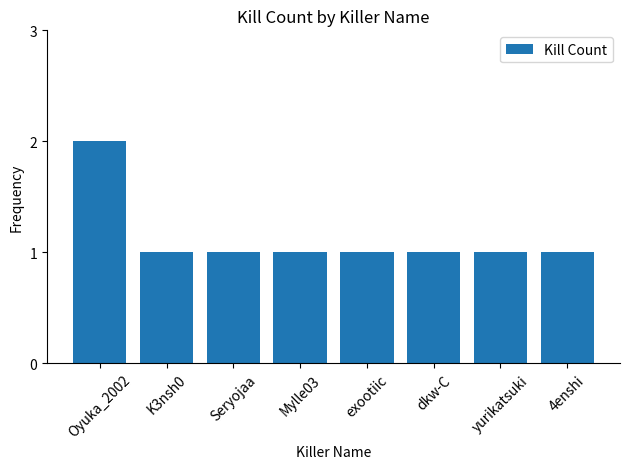

Count the number of data series in this chart.

1